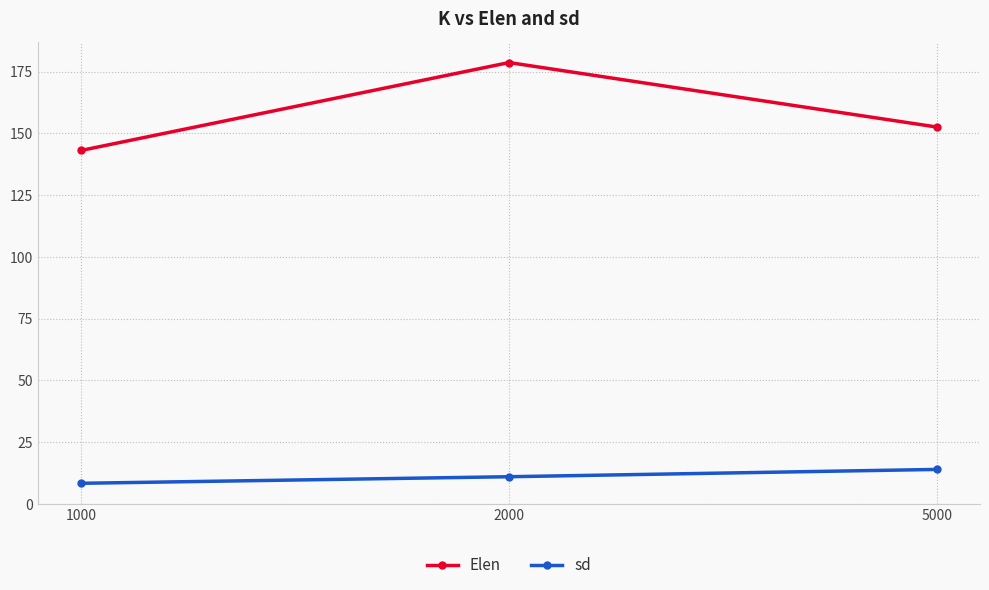

Rank the series by their average value, from highest to lowest.

Elen, sd